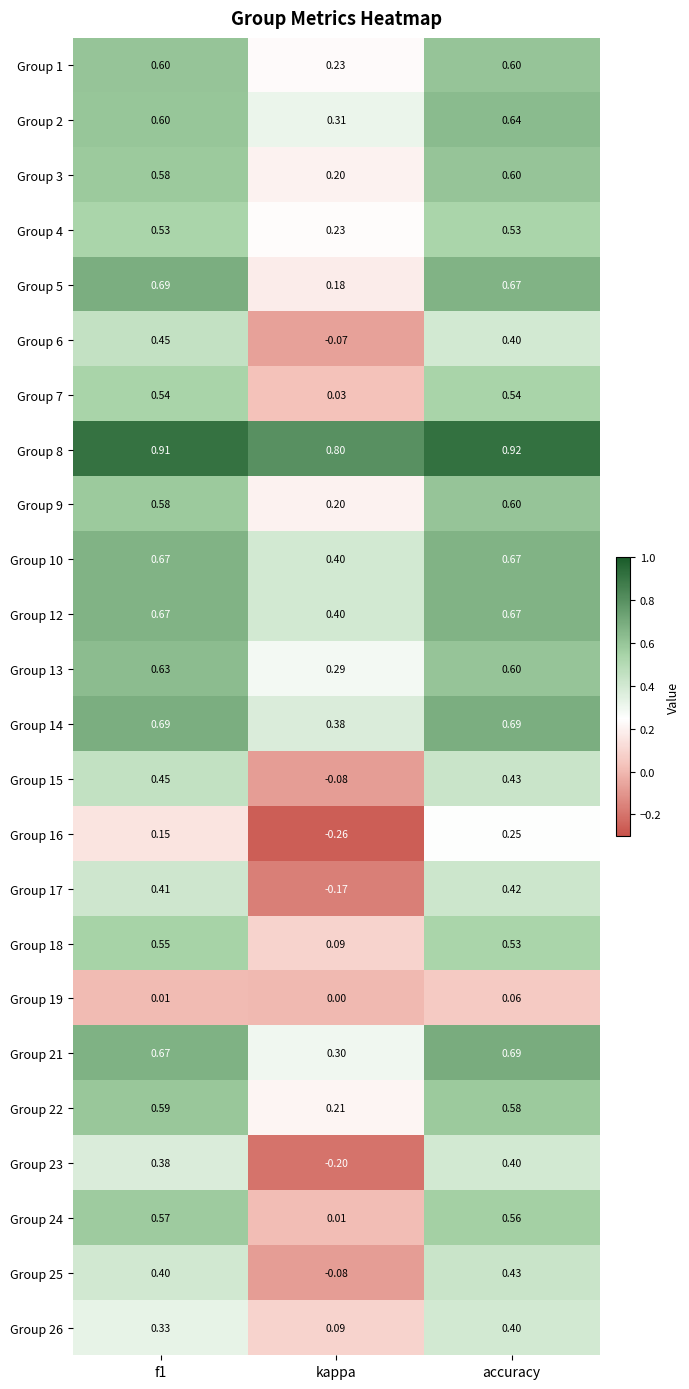

Where is Group 13 nearest to the value 0?

kappa